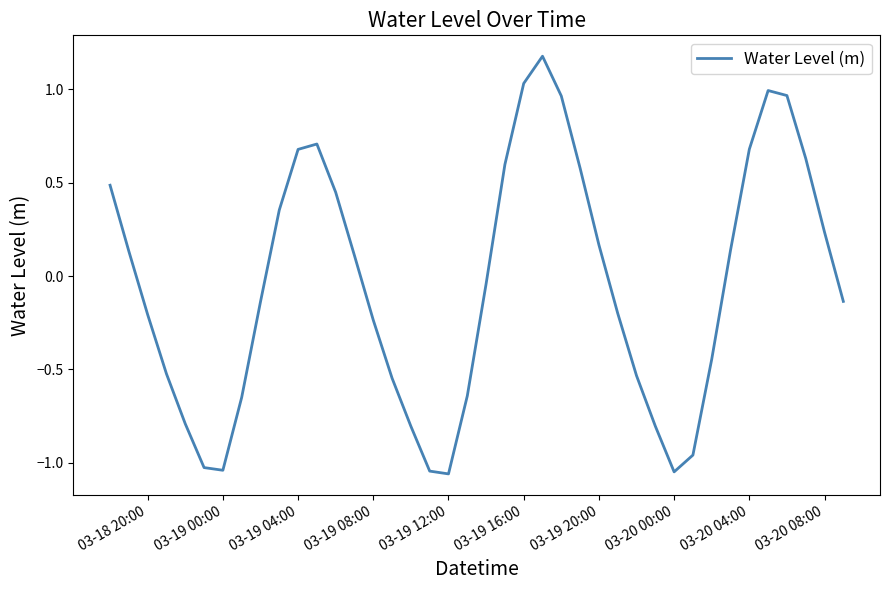

What is the greatest value displayed?

1.2